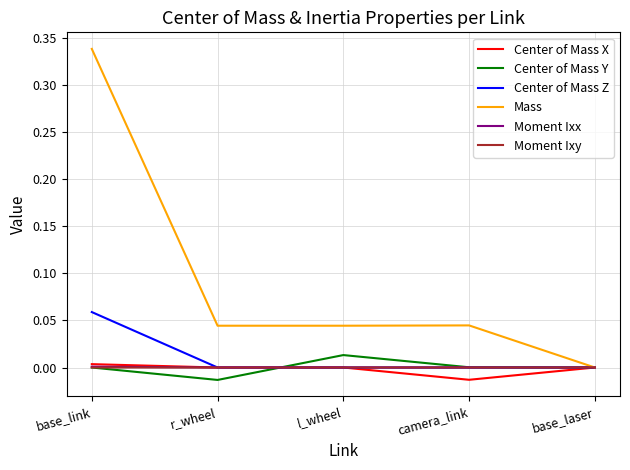

Which series has the largest total across all categories?

Mass